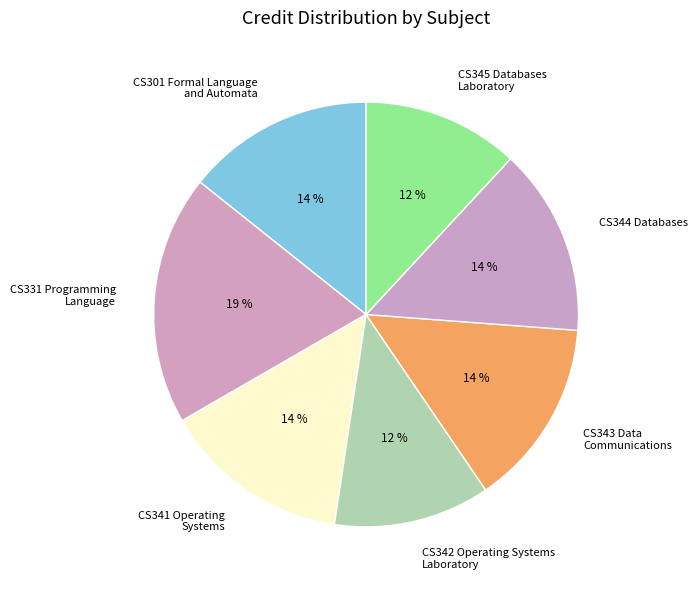

What percentage is the CS301 Formal Language and Automata slice, to the nearest percent?

14%